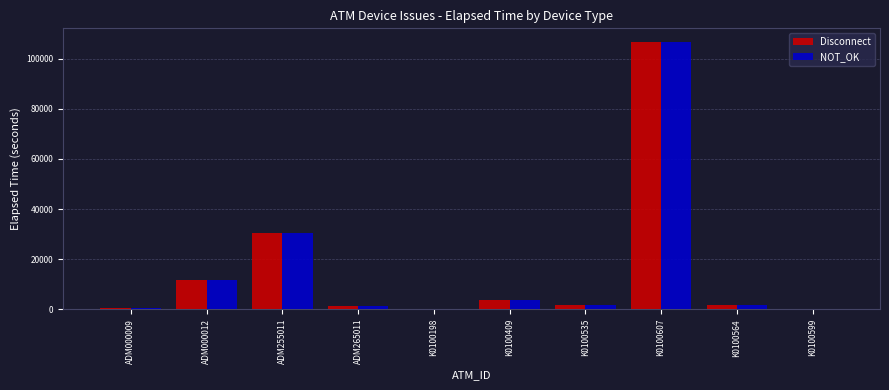

At which label is NOT_OK closest to 53444?

ADM255011